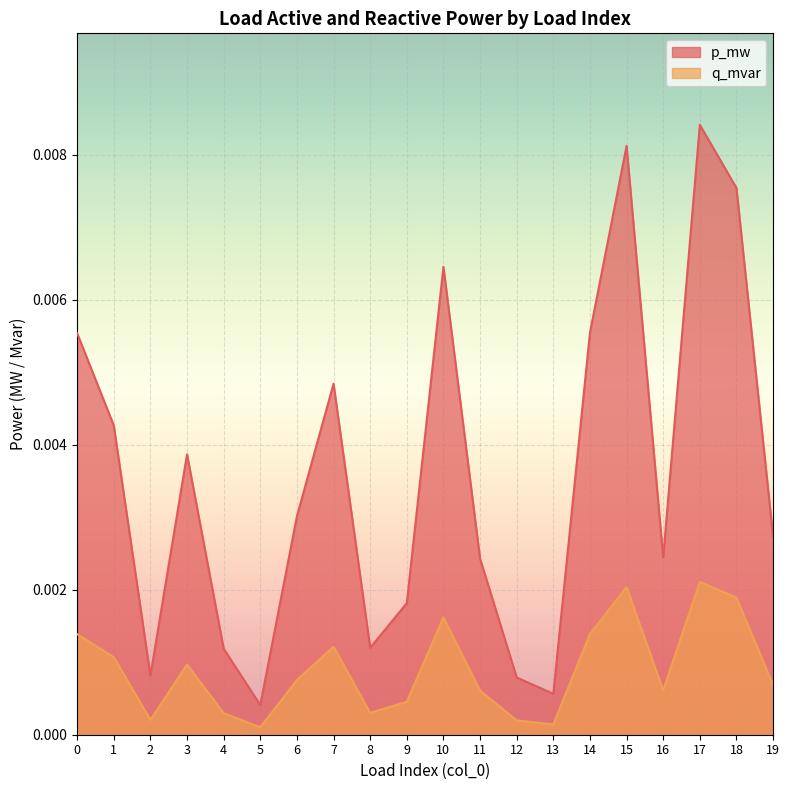

Does the chart display data point markers on the line(s)?

No